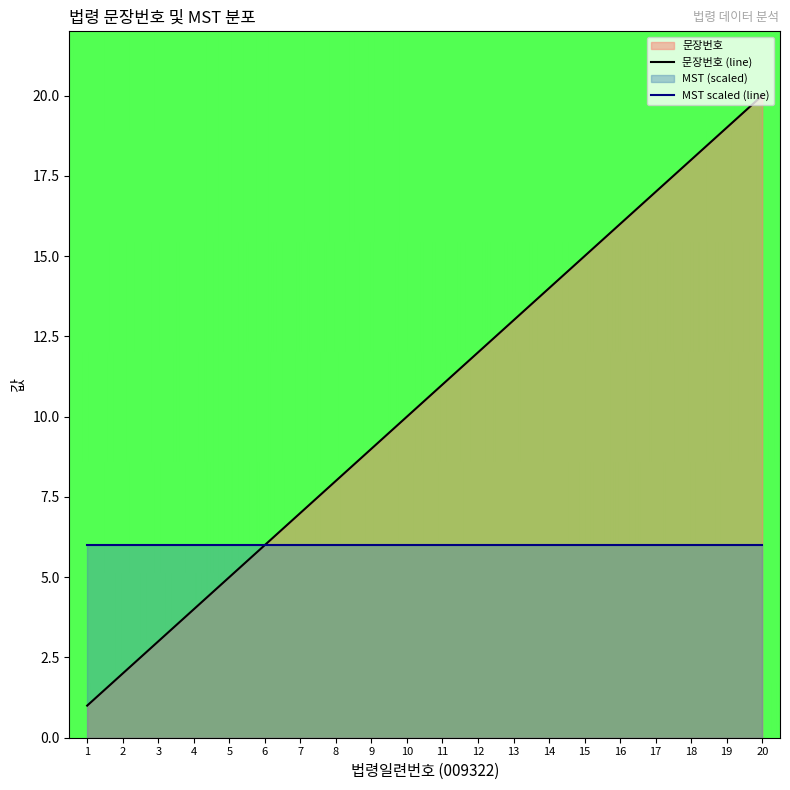

True or false: the data shows 1 at 1.

True